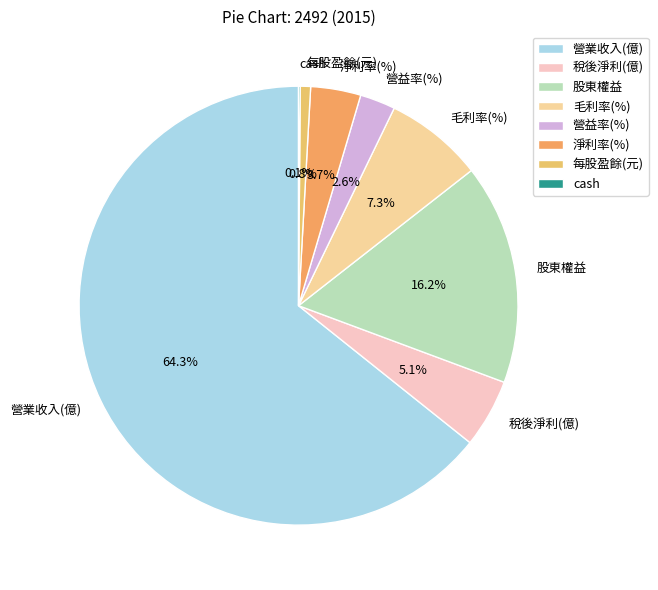

Combined, what portion of the pie is 淨利率(%) and 營益率(%)?

6.3%